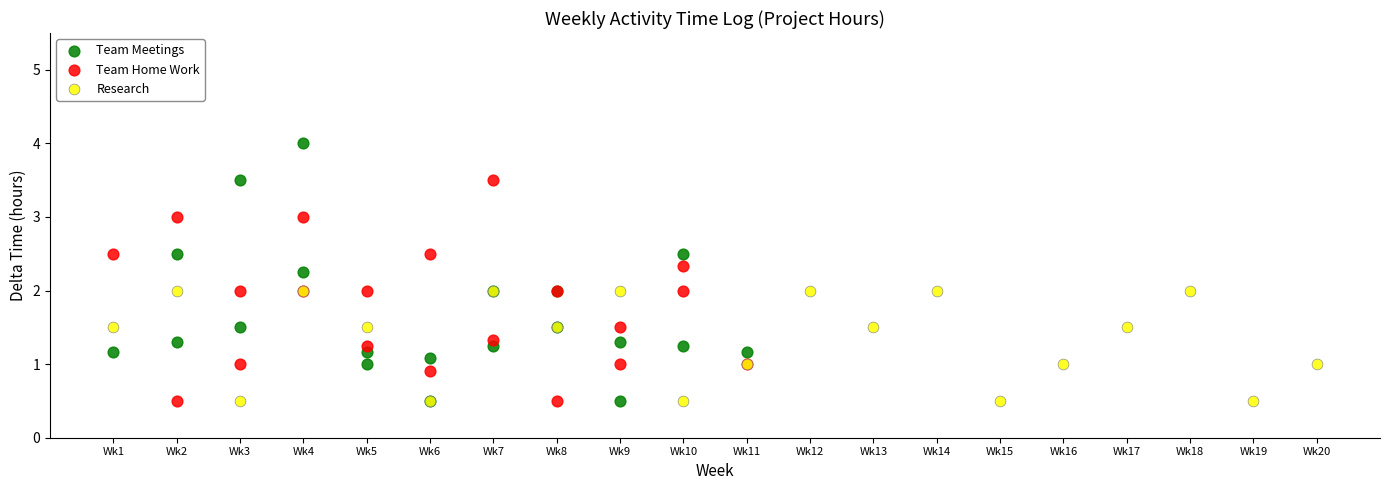

Which series reaches the maximum Y coordinate?

Team Meetings